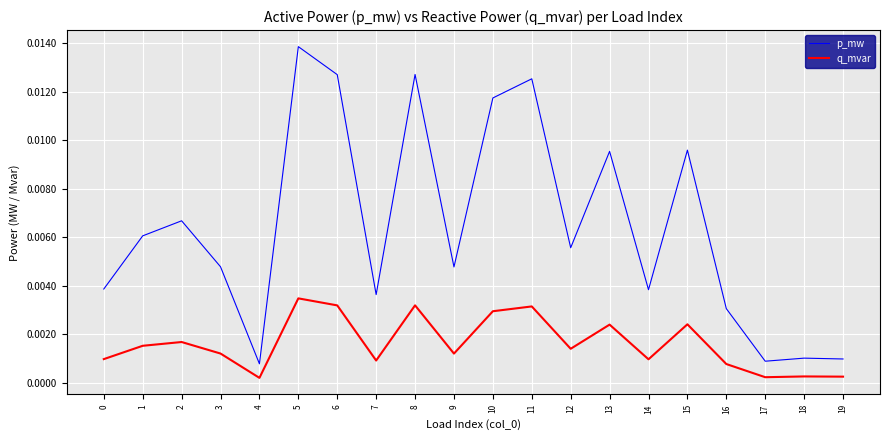

True or false: q_mvar and p_mw intersect in this chart.

False